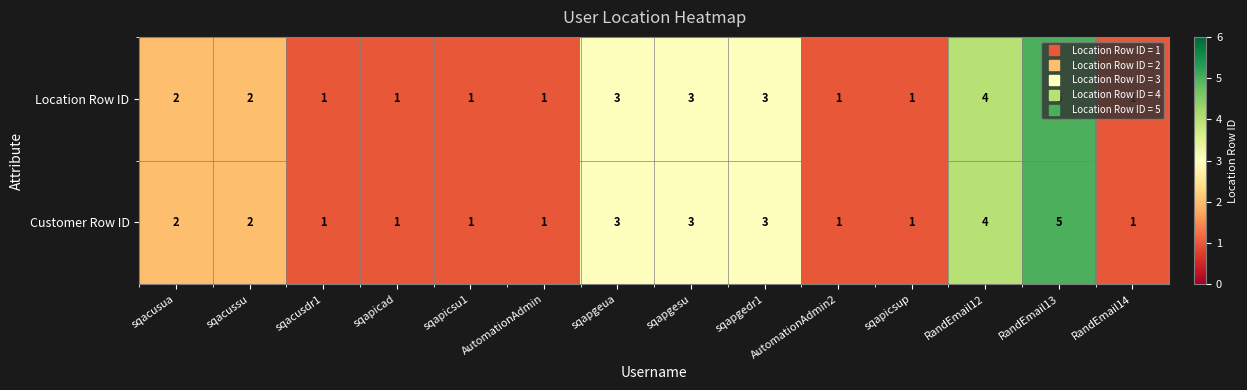

The Location Row ID series shows 1 at sqapicad. True or false?

True